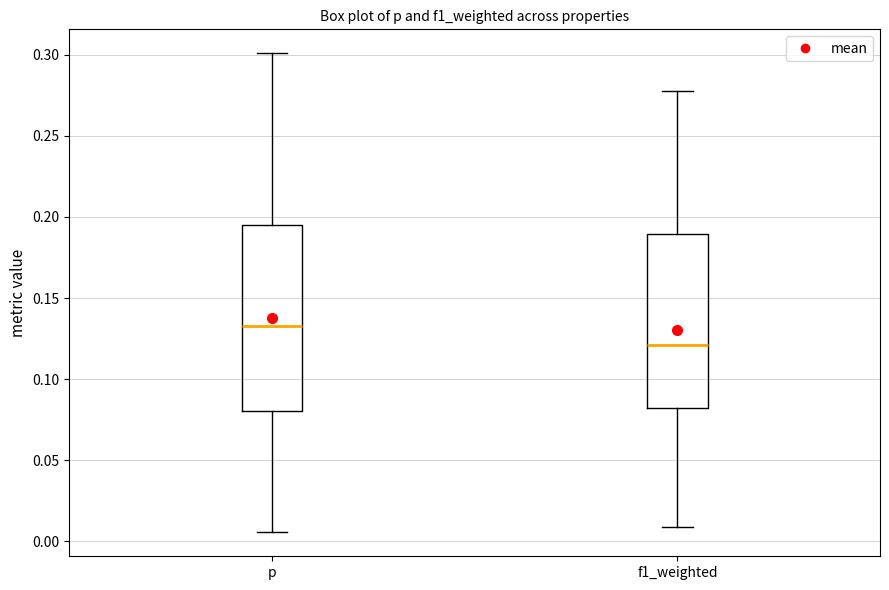

Reading left to right, read every box against the y-axis: the position of its median line, the range the box covers, and the ends of its whiskers. The values are not printed on the chart, so give them approximately, as read against the axis.

p: median 0.135, box 0.080 to 0.195, whiskers 0.005 to 0.300
f1_weighted: median 0.120, box 0.080 to 0.190, whiskers 0.010 to 0.280